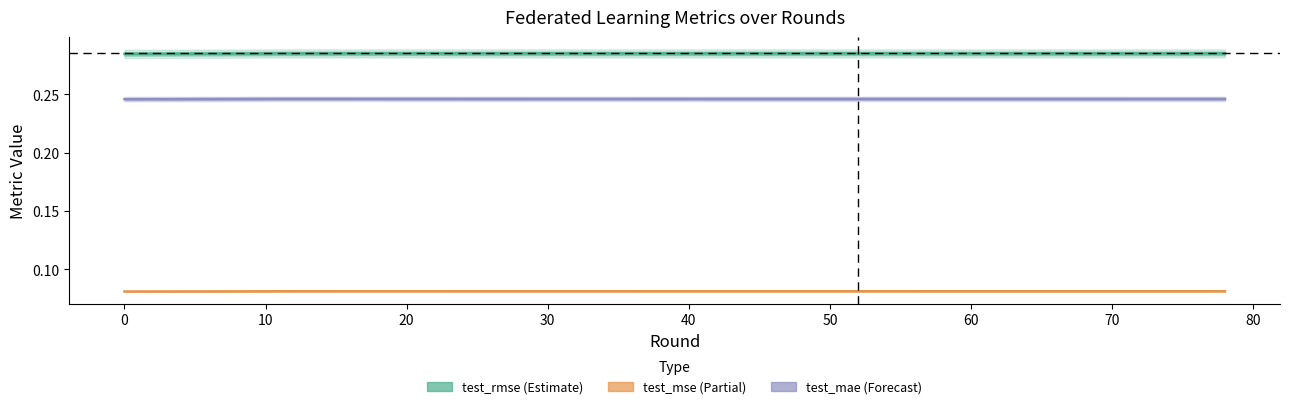

The test_mse series shows 0.1 at 70. True or false?

False